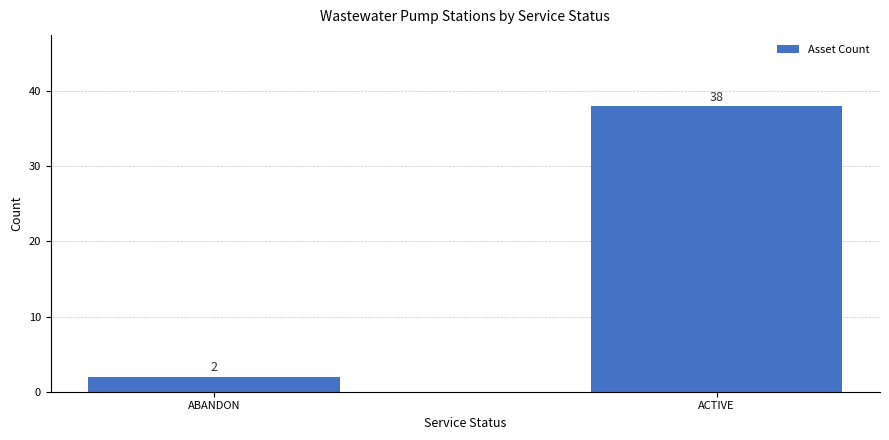

Count the number of categories in the chart.

2